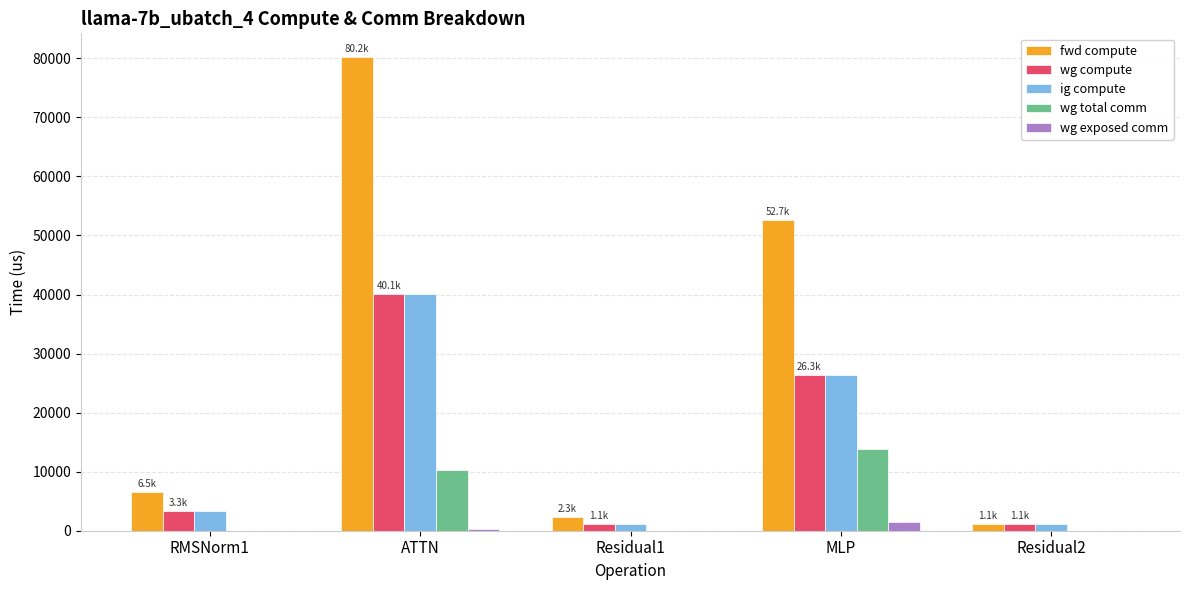

What is the difference between the fwd compute values at RMSNorm1 and ATTN?

73687.2